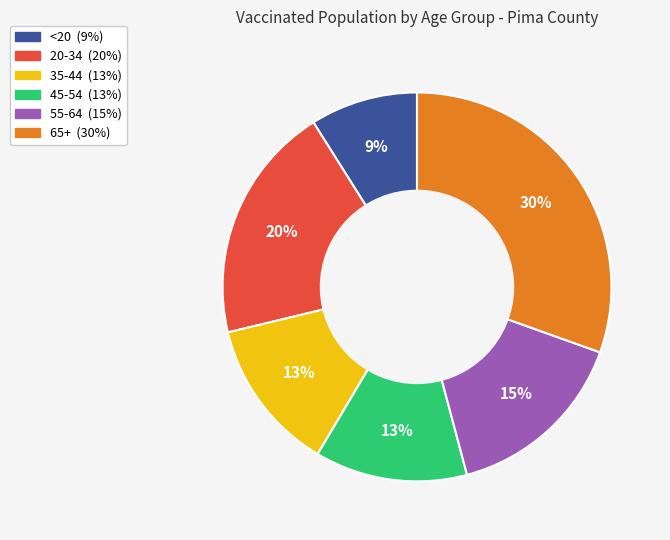

Does any single category account for the majority?

No